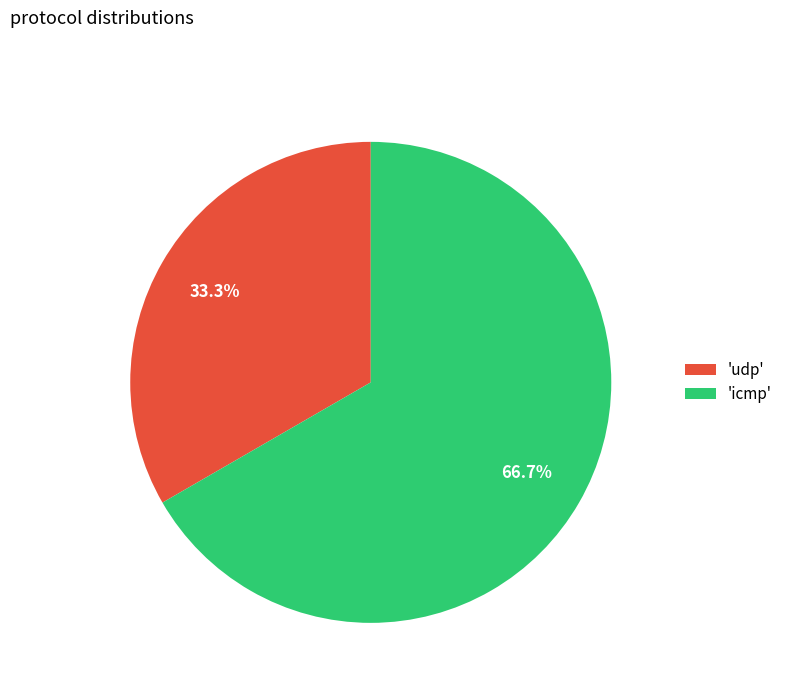

Rank the categories by value from highest to lowest.

'icmp', 'udp'